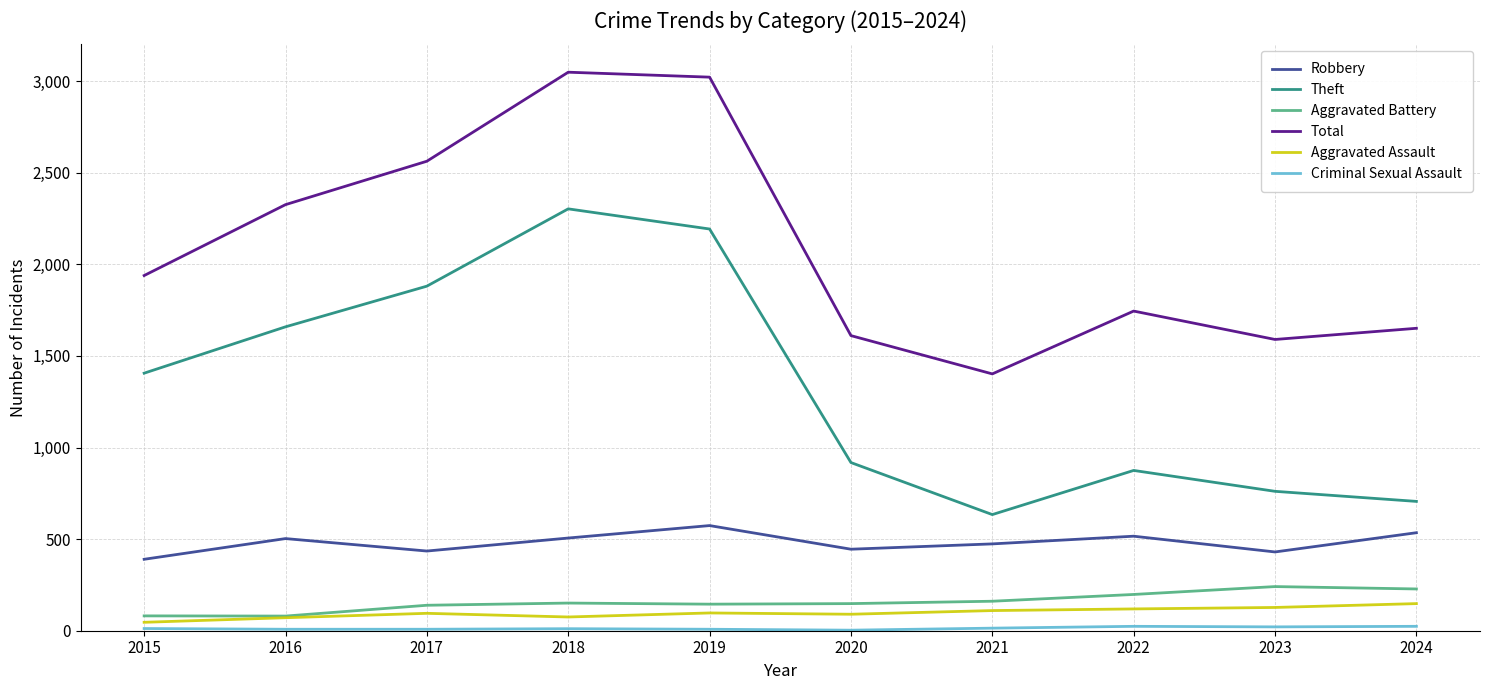

Does the chart have visible grid lines?

Yes